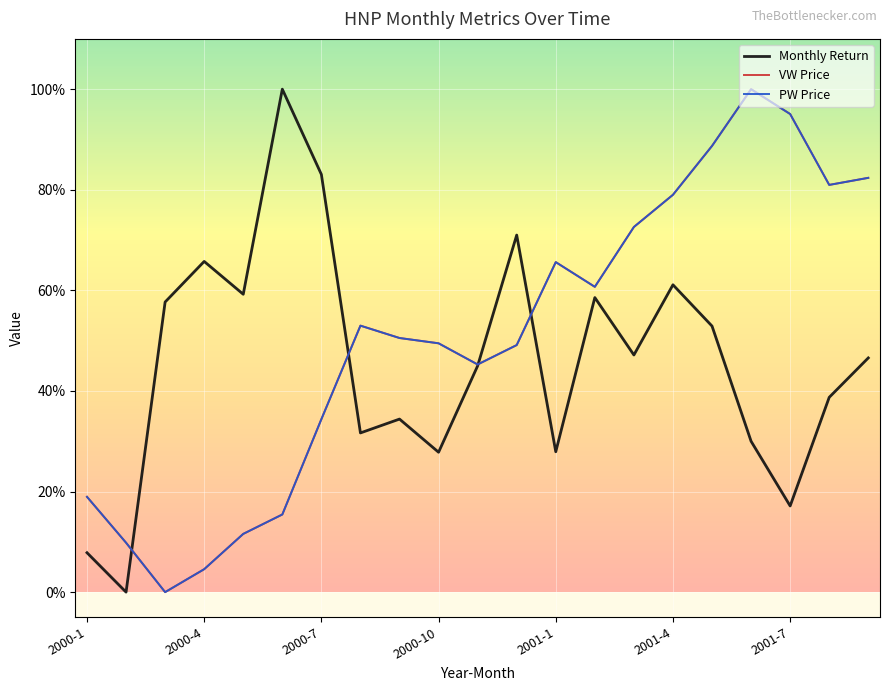

Does the chart display data point markers on the line(s)?

No